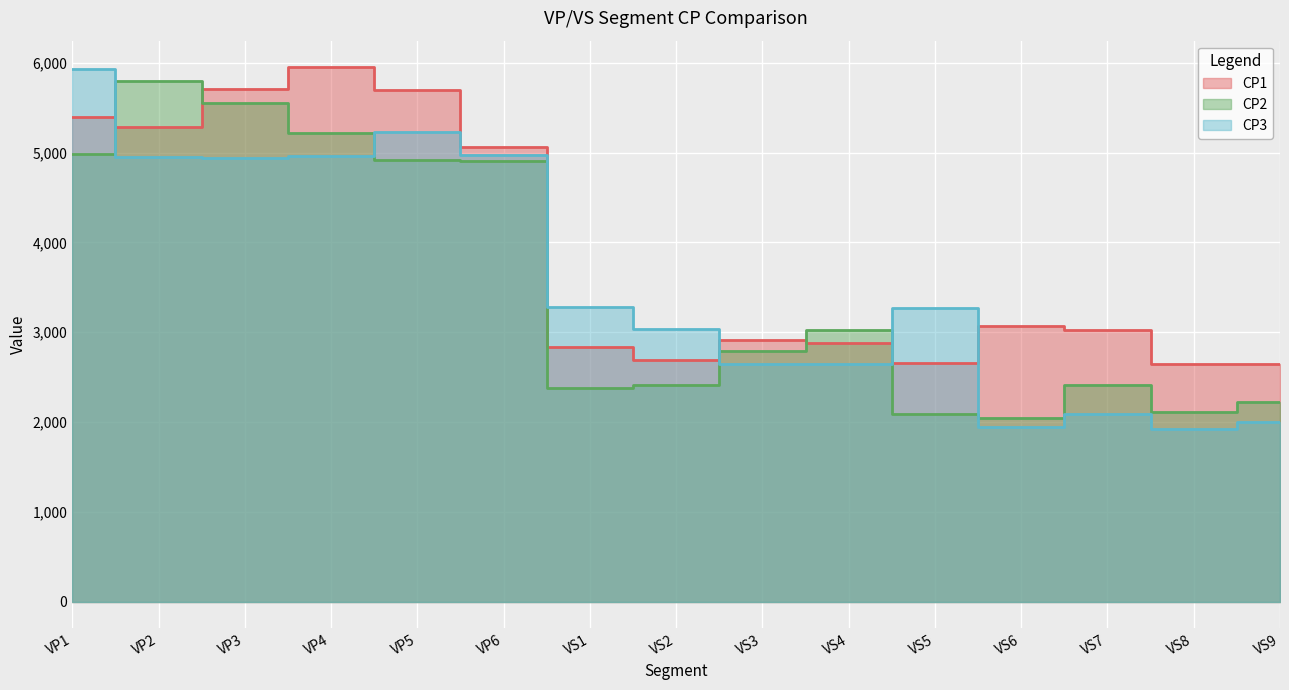

Reading left to right, list all the values displayed in this chart.

CP1: VP1=5399	VP2=5284	VP3=5710	VP4=5951	VP5=5696	VP6=5061	VS1=2837	VS2=2690	VS3=2908	VS4=2882	VS5=2652	VS6=3069	VS7=3027	VS8=2641	VS9=2644
CP2: VP1=4983	VP2=5795	VP3=5553	VP4=5225	VP5=4923	VP6=4906	VS1=2375	VS2=2410	VS3=2795	VS4=3023	VS5=2089	VS6=2047	VS7=2410	VS8=2107	VS9=2228
CP3: VP1=5933	VP2=4949	VP3=4945	VP4=4963	VP5=5229	VP6=4972	VS1=3280	VS2=3035	VS3=2649	VS4=2648	VS5=3267	VS6=1944	VS7=2088	VS8=1918	VS9=2005